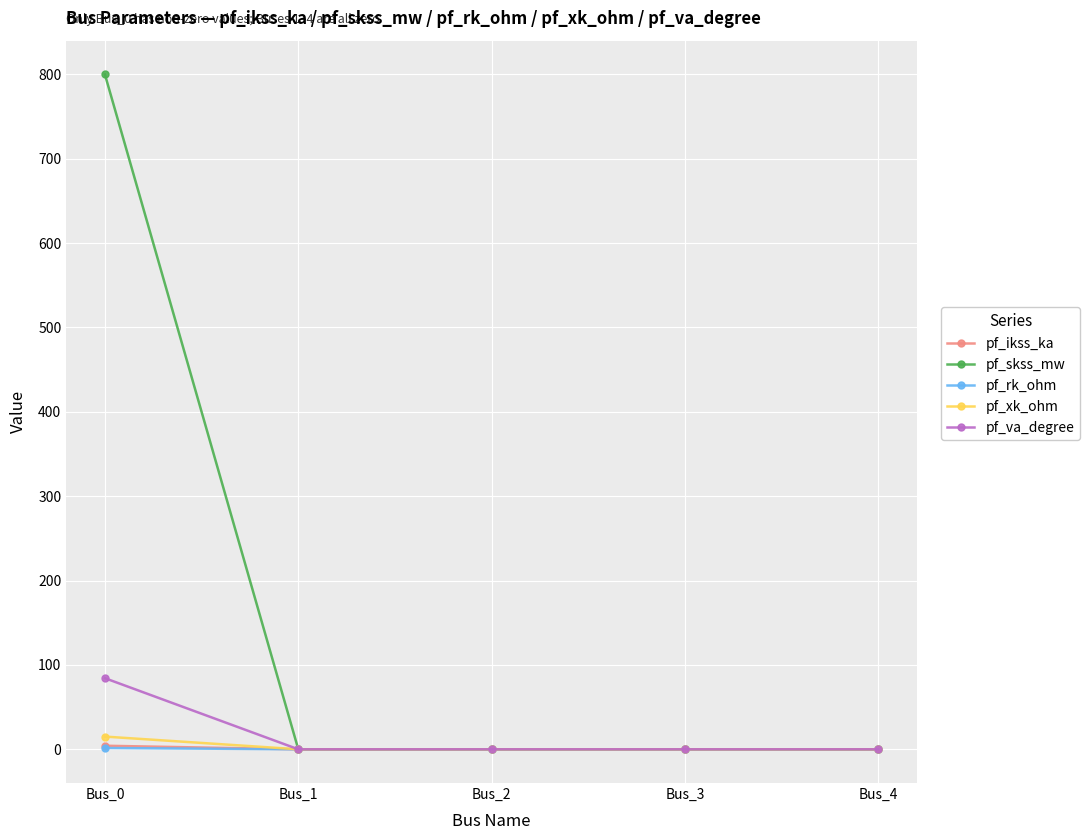

At which category is the sum across all series the highest?

Bus_0